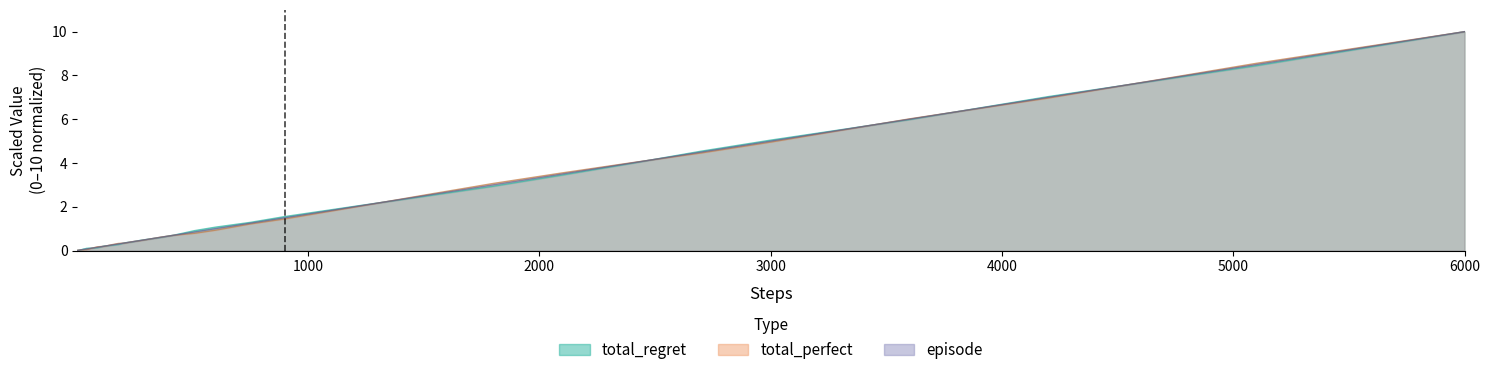

True or false: total_regret and total_perfect cross at least once.

True